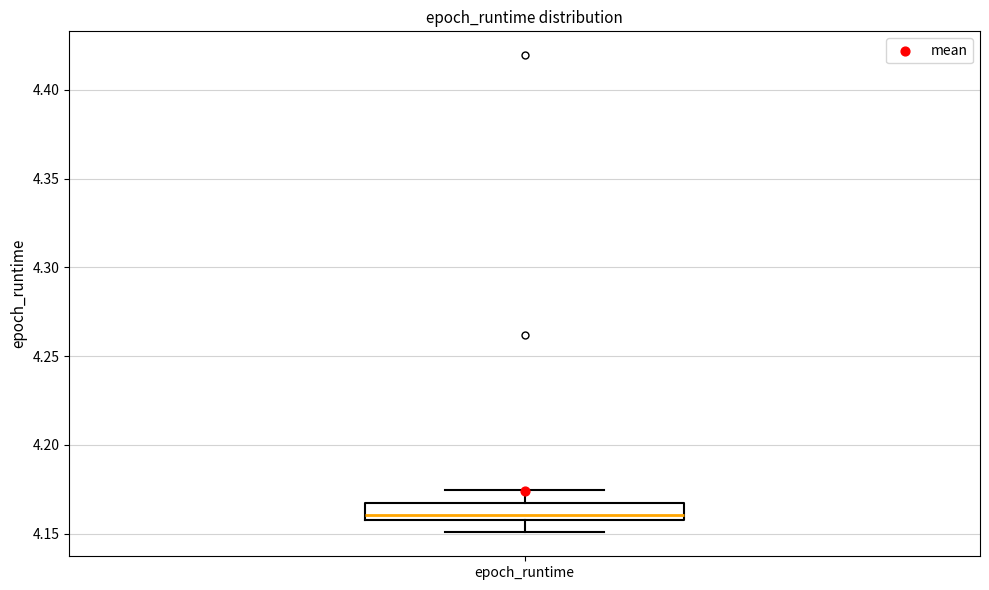

Transcribe this box plot: give where the median line is, the range the box spans, and where the two whiskers end, as read against the y-axis. The values are not printed on the chart, so give them approximately, as read against the axis.

median 4.160 (just above the box's lower edge), box 4.160 to 4.165, whiskers 4.150 to 4.175